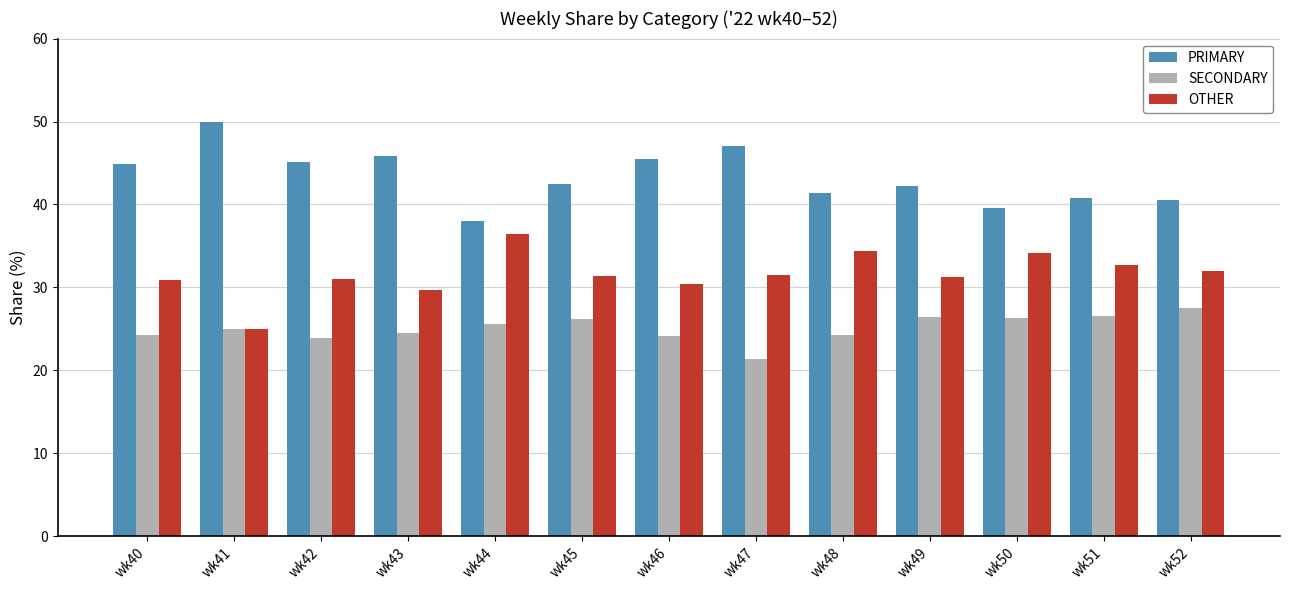

List the series in order of their peak value, lowest first.

SECONDARY, OTHER, PRIMARY